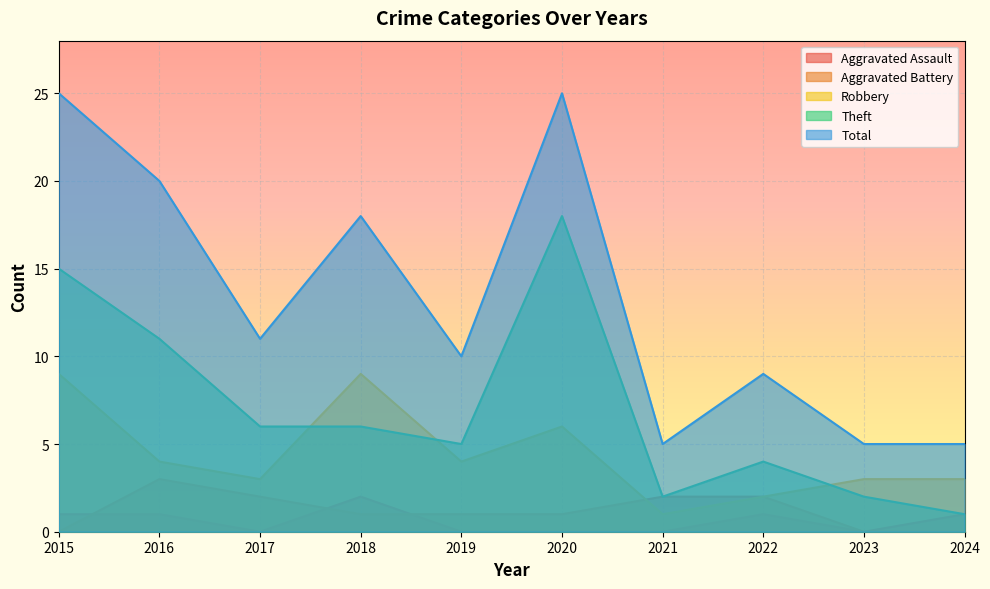

Is the value of Robbery at 2018 greater than the value of Theft at 2021?

Yes